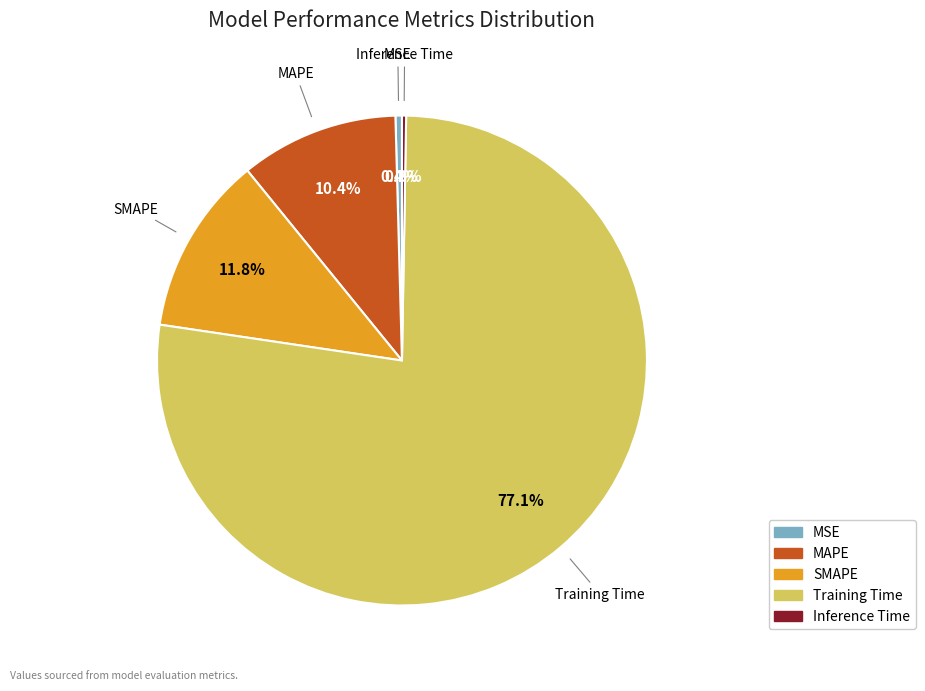

What is the majority slice?

Training Time